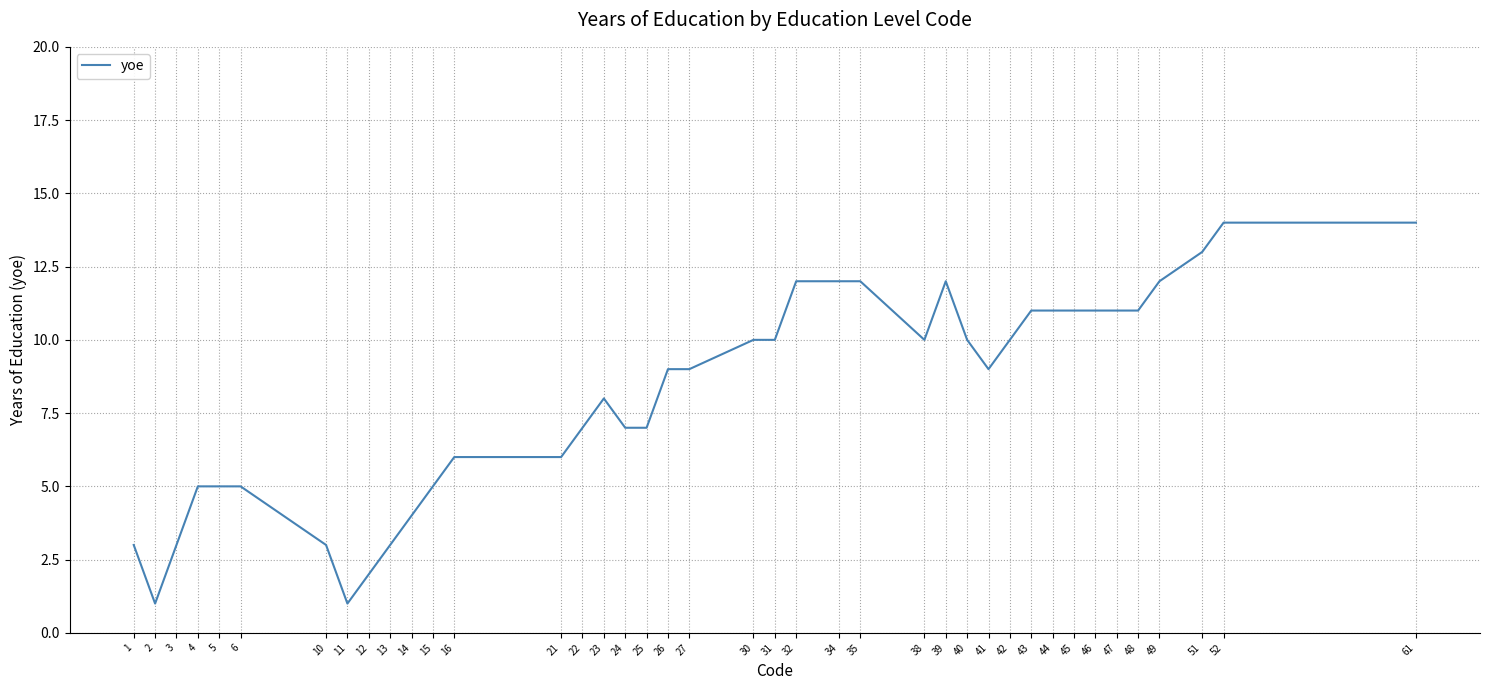

What is the change in value from 5 to 24?

+2